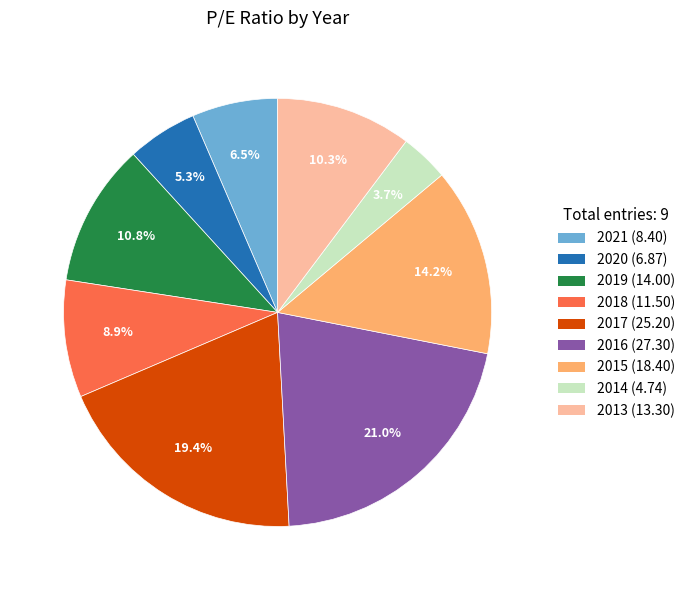

Which category has the smallest portion of the pie?

2014